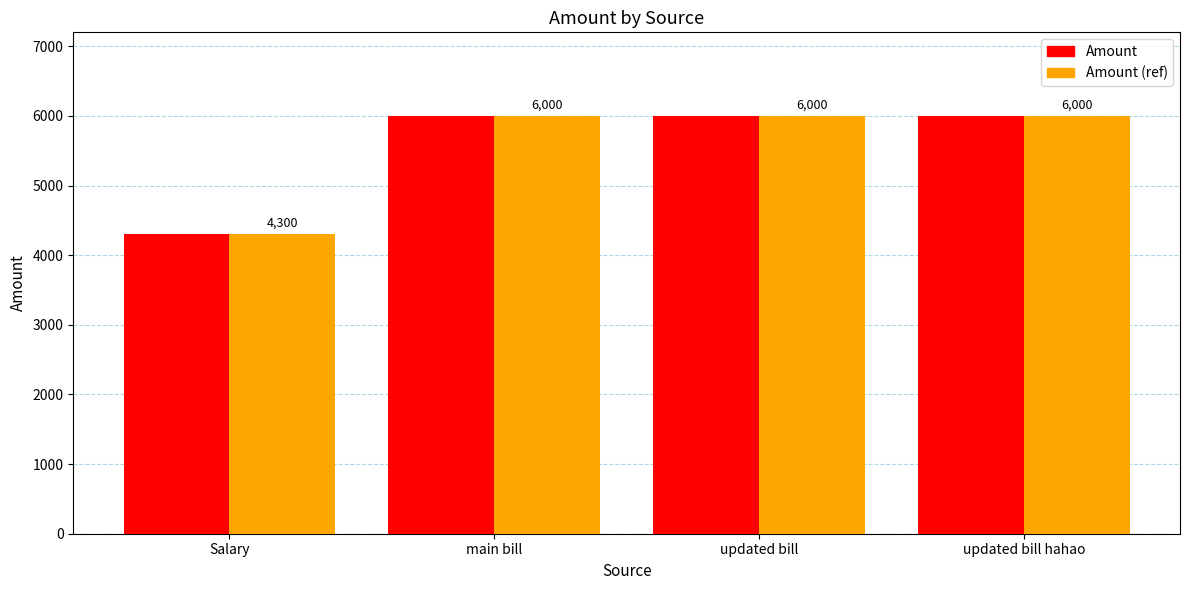

True or false: Amount (ref) has a value of 4300 at Salary.

True